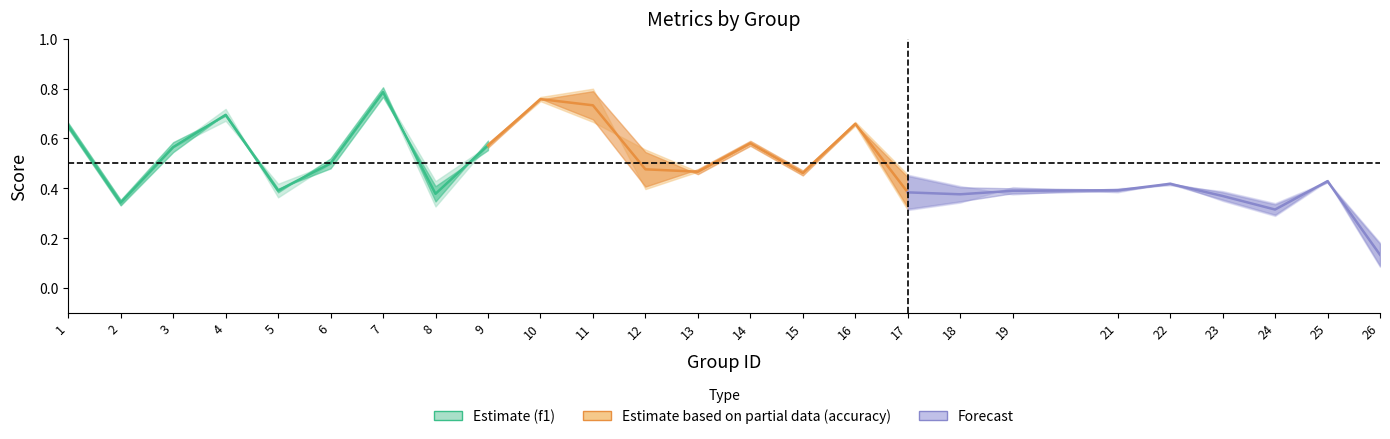

Which series changed the most between 1 and 6?

f1_accuracy_mean_seg1